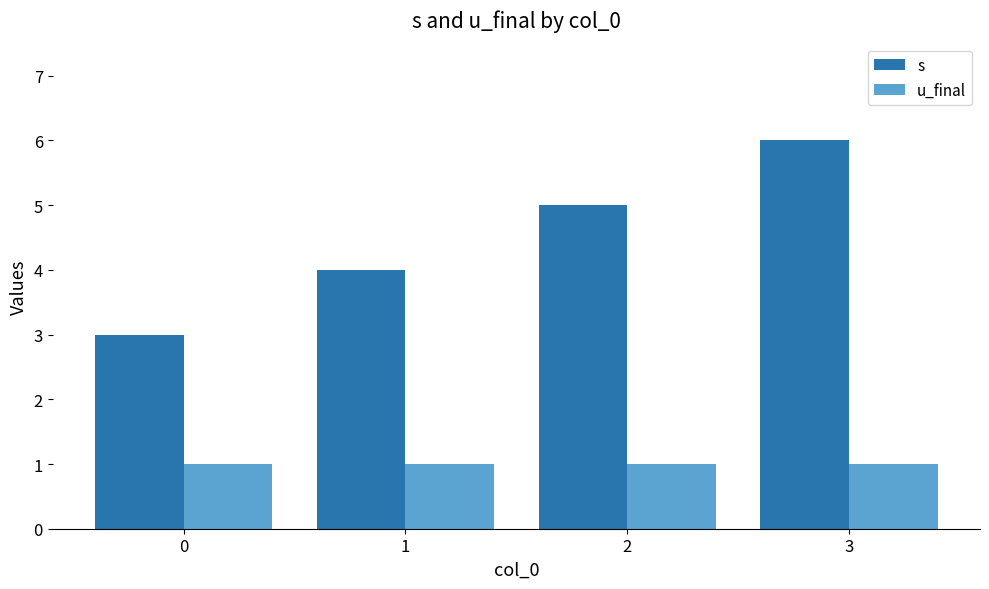

What is the spread (max minus min) of values at 0?

2